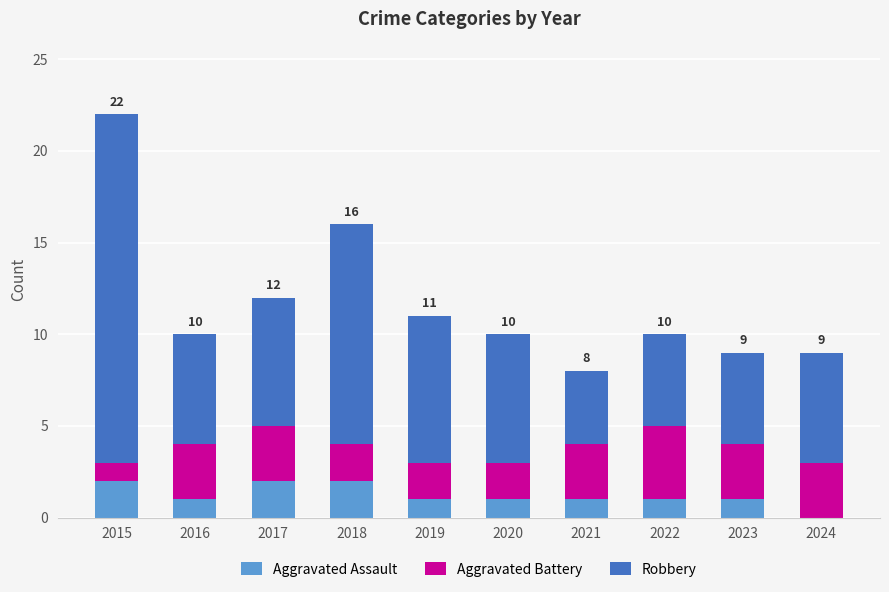

What is the sum of the Aggravated Assault values at 2019 and 2017?

3